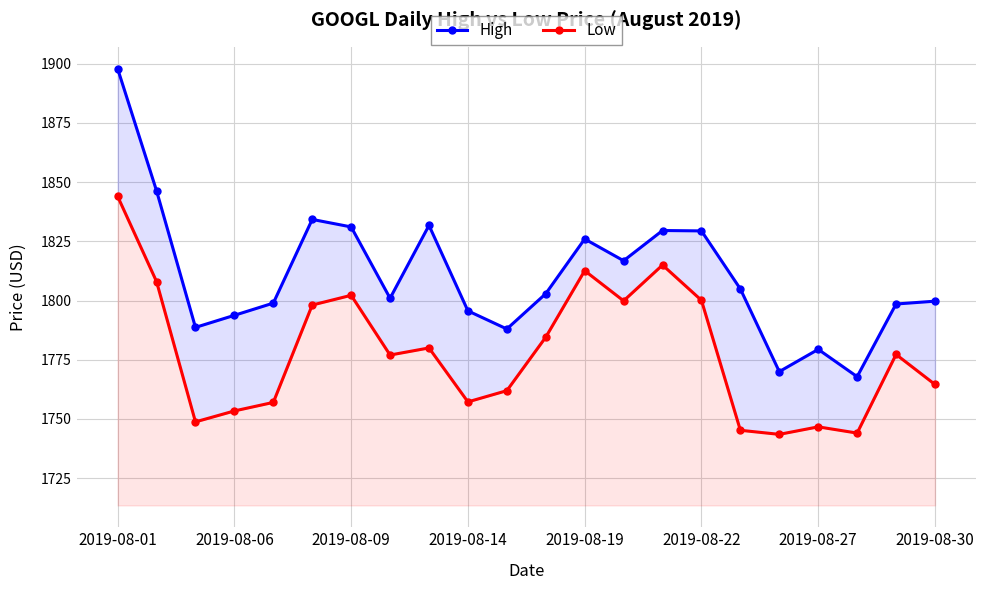

What is the difference between the highest and lowest values at 2019-08-30?

35.2